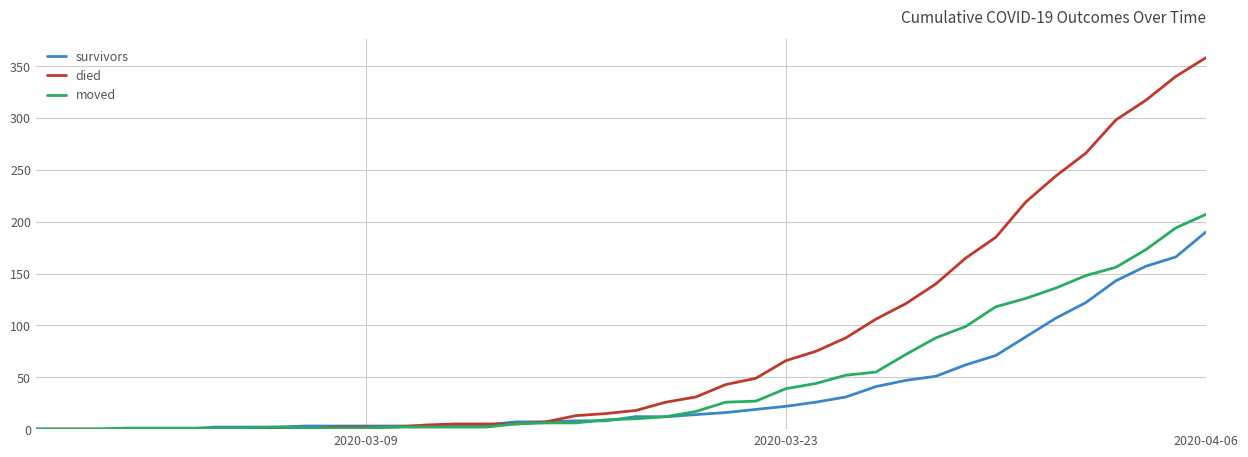

Which series ends up on top after the final intersection of died and moved?

died